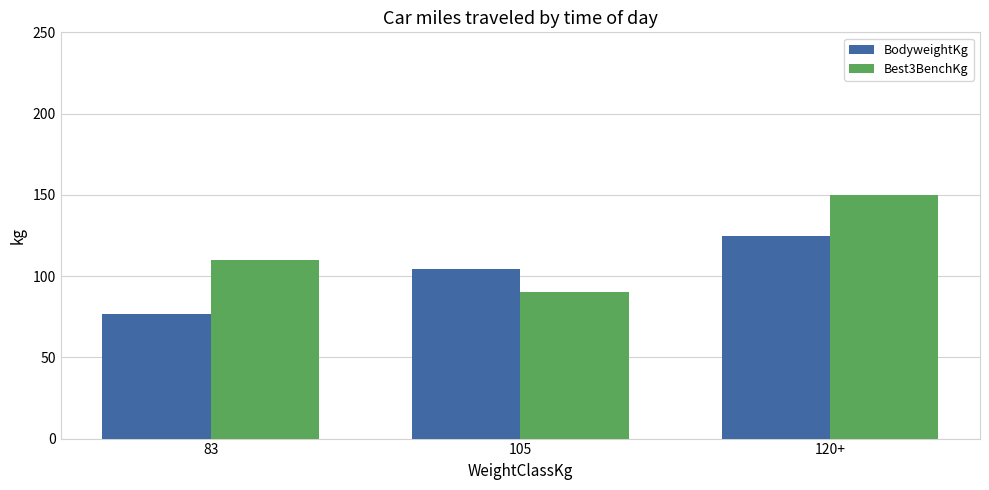

Between 83 and 105, which series saw the biggest shift?

BodyweightKg